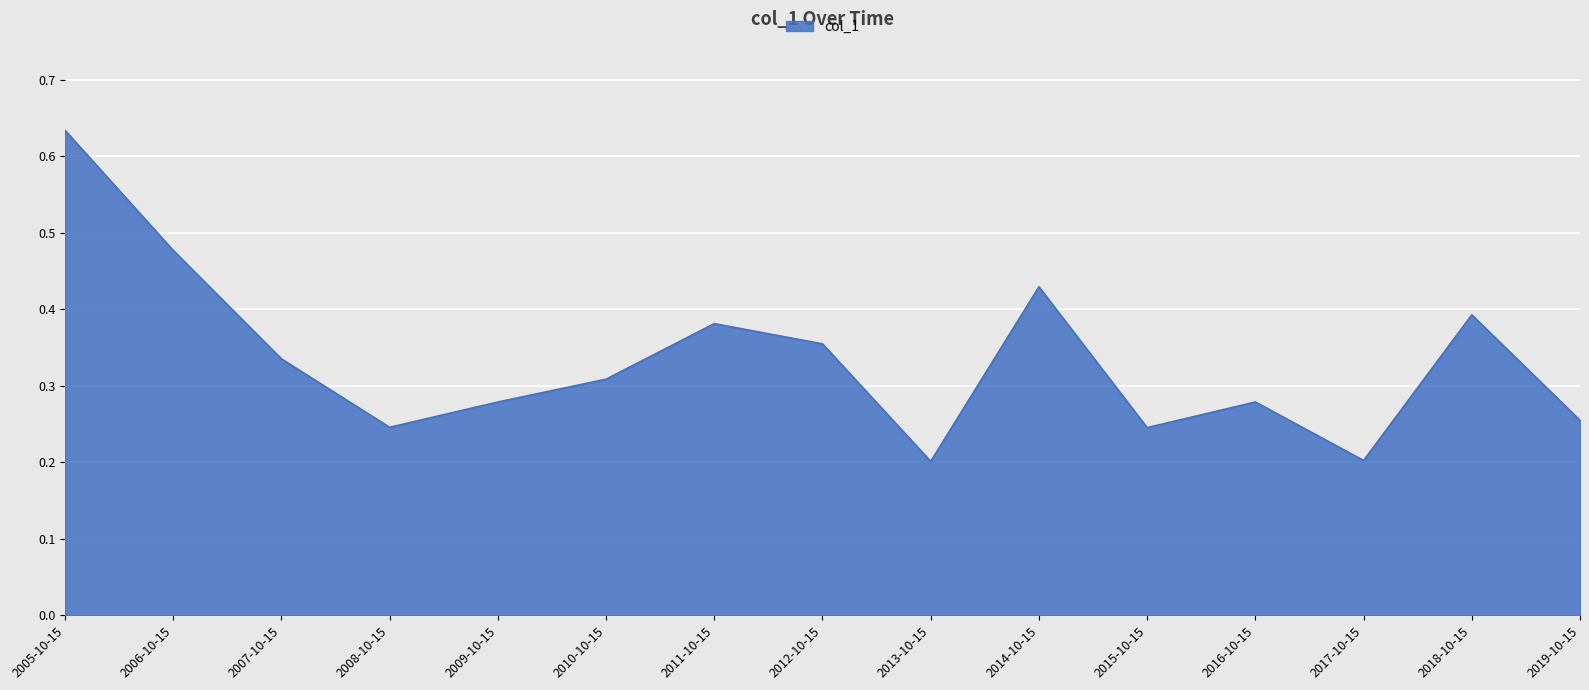

How many distinct data groups are displayed?

1